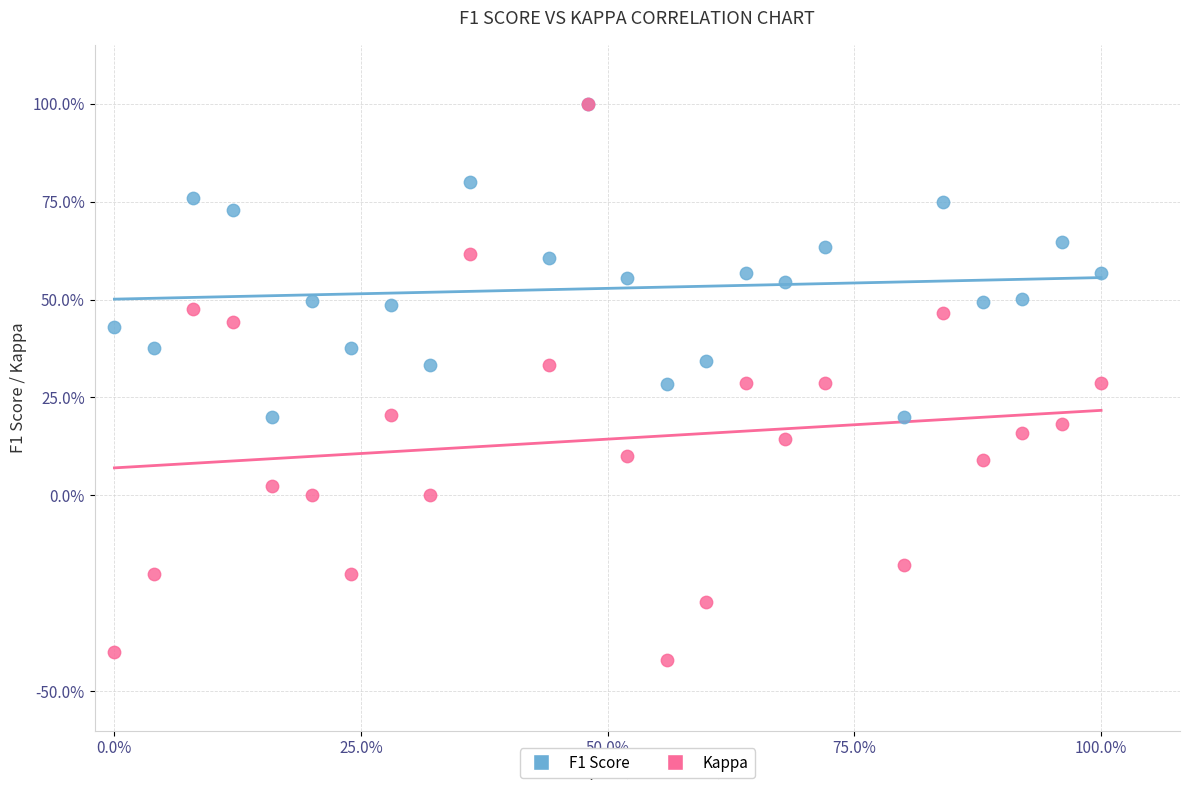

What are all the series names shown in the legend?

F1 Score, Kappa